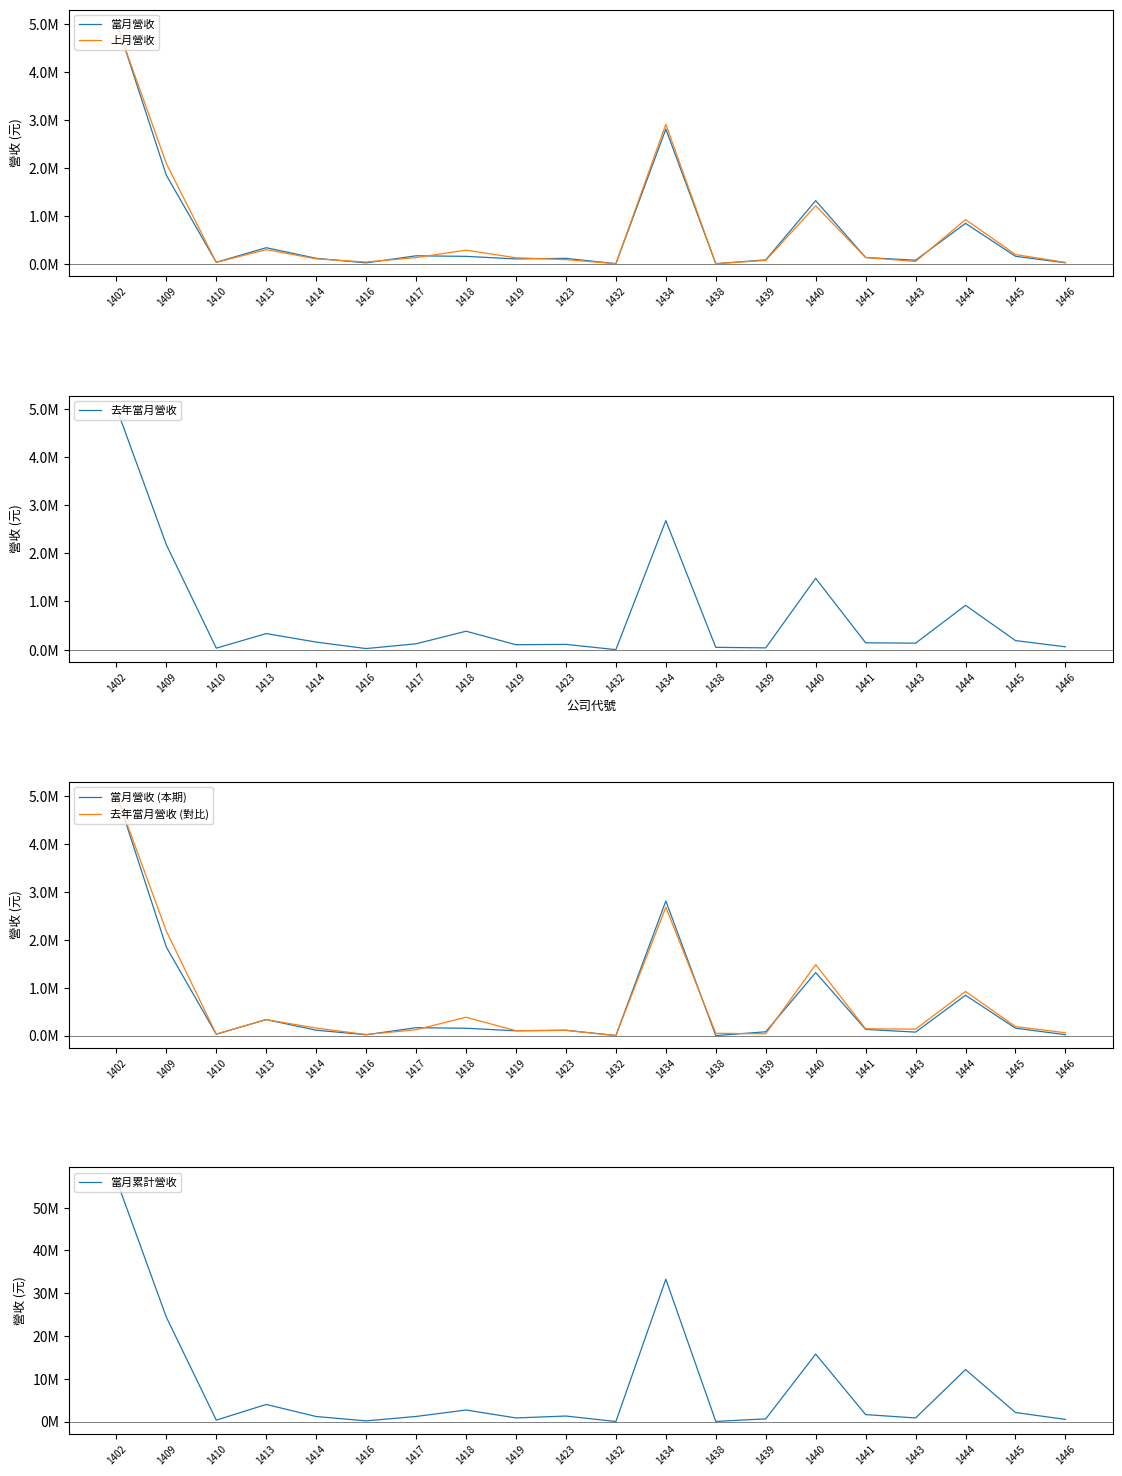

True or false: 當月營收 and 去年當月營收 intersect in this chart.

True